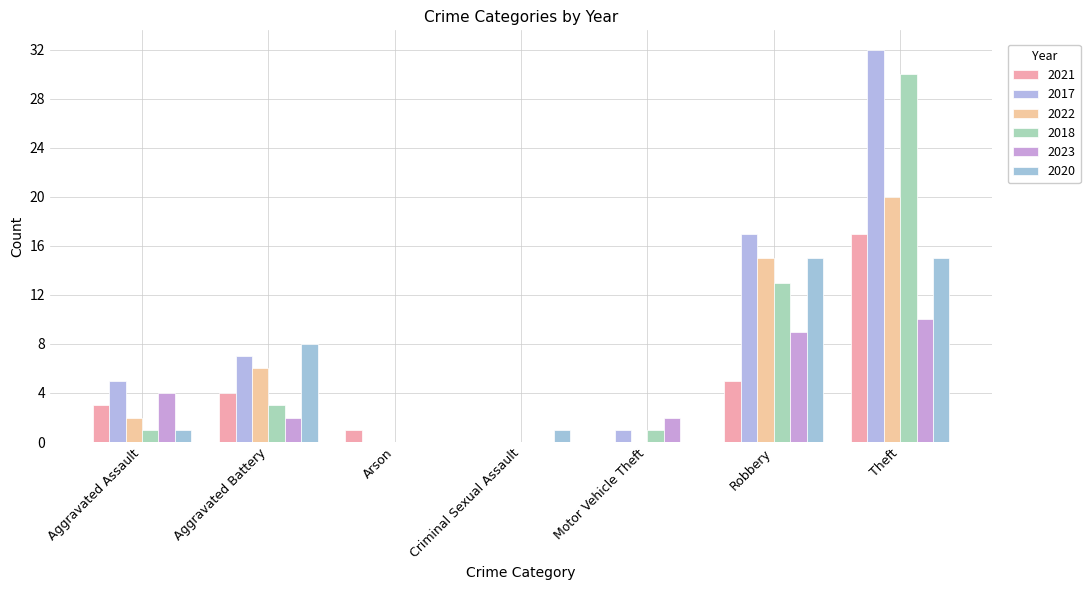

Does the chart contain stacked bars?

No